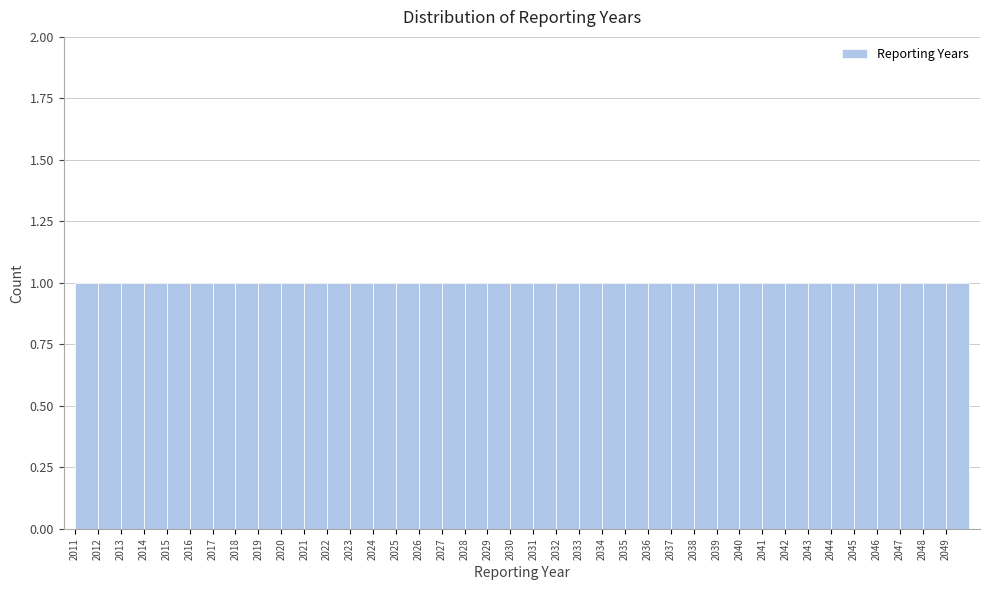

Reading left to right, list every bar in this chart as the range it spans on the x-axis followed by its height. The values are not printed on the chart, so give them approximately, as read against the axis.

2011 to 2012: 1
2012 to 2013: 1
2013 to 2014: 1
2014 to 2015: 1
2015 to 2016: 1
2016 to 2017: 1
2017 to 2018: 1
2018 to 2019: 1
2019 to 2020: 1
2020 to 2021: 1
2021 to 2022: 1
2022 to 2023: 1
2023 to 2024: 1
2024 to 2025: 1
2025 to 2026: 1
2026 to 2027: 1
2027 to 2028: 1
2028 to 2029: 1
2029 to 2030: 1
2030 to 2031: 1
2031 to 2032: 1
2032 to 2033: 1
2033 to 2034: 1
2034 to 2035: 1
2035 to 2036: 1
2036 to 2037: 1
2037 to 2038: 1
2038 to 2039: 1
2039 to 2040: 1
2040 to 2041: 1
2041 to 2042: 1
2042 to 2043: 1
2043 to 2044: 1
2044 to 2045: 1
2045 to 2046: 1
2046 to 2047: 1
2047 to 2048: 1
2048 to 2049: 1
2049 to 2050: 1